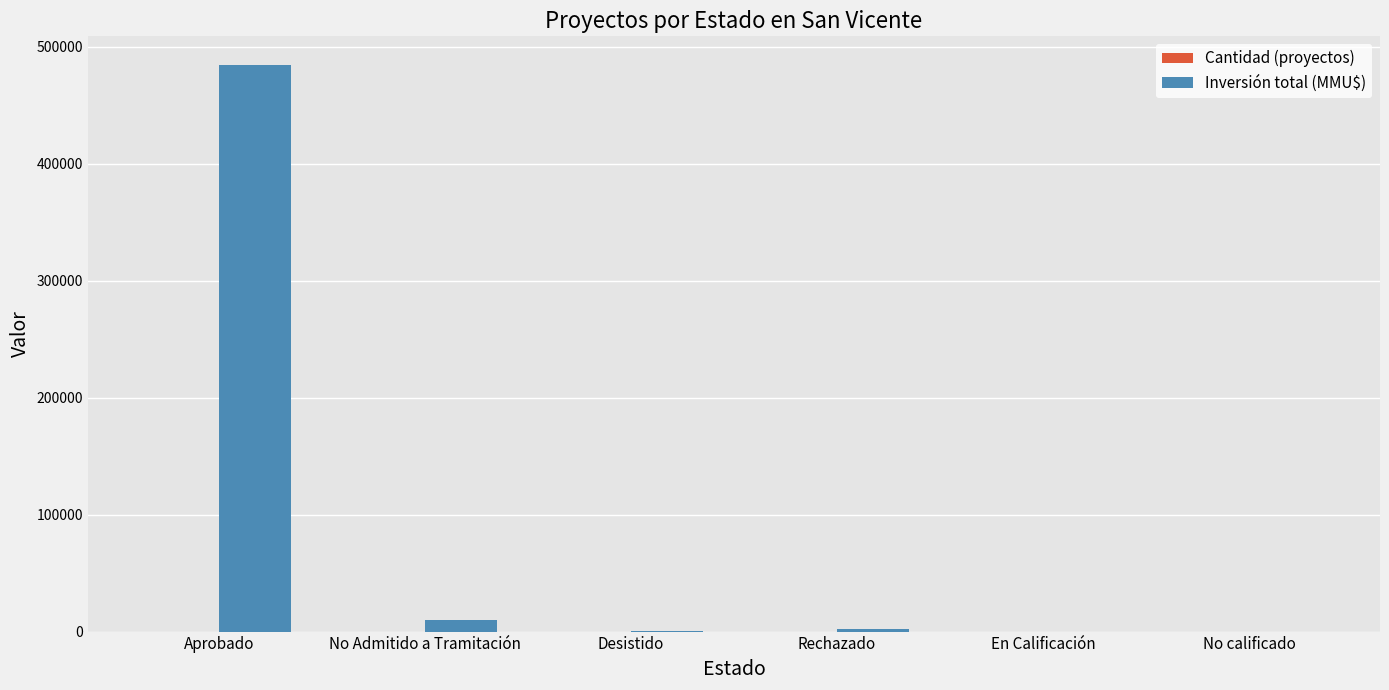

What is the maximum value for Inversión total (MMU$)?

484481